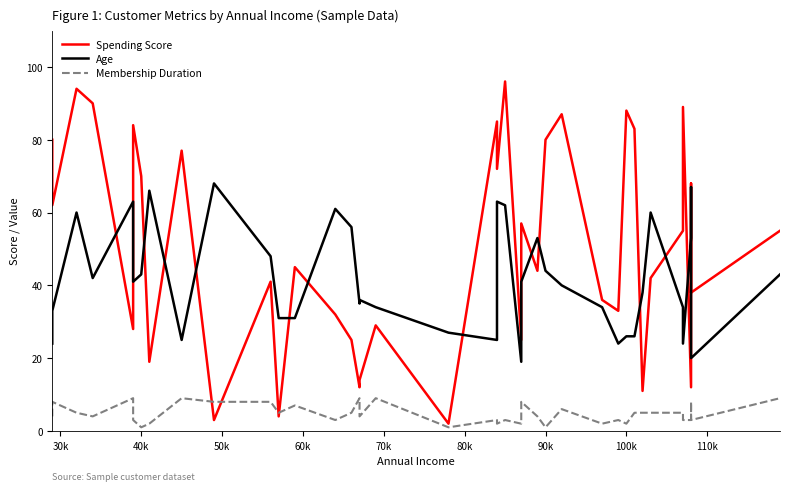

What is the sum of all Spending Score values?

2006